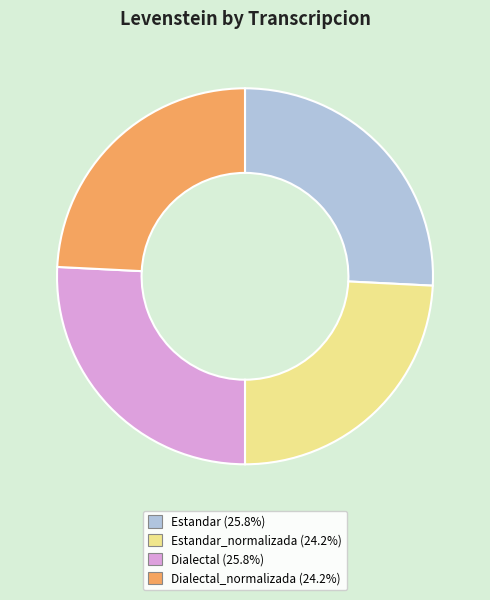

Count the number of slices in the pie.

4